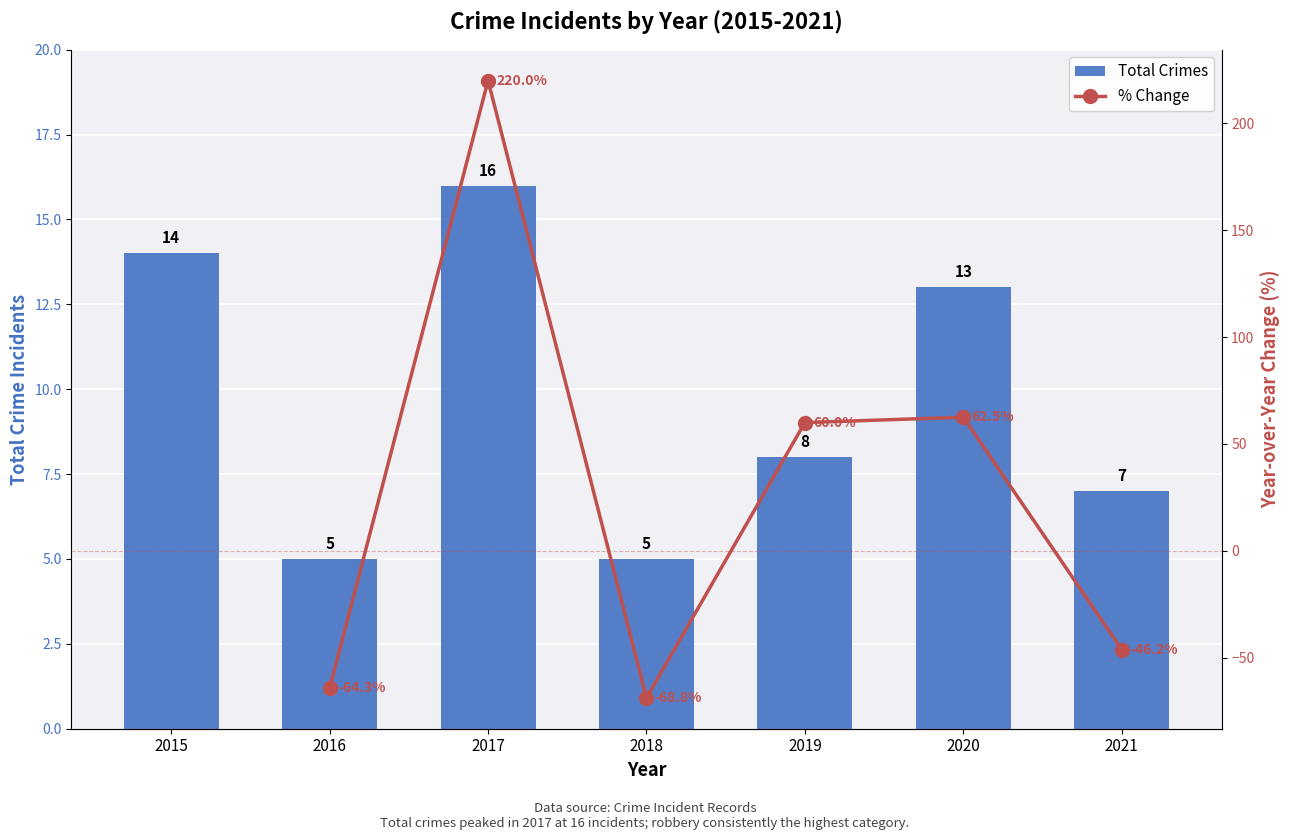

At which label is the value closest to 10?

2019